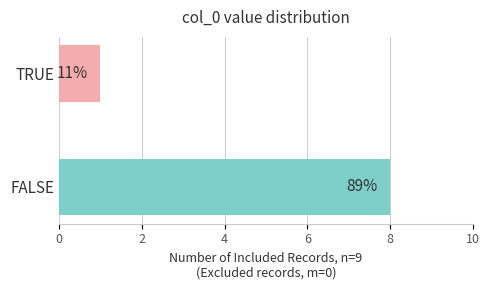

What is the sum of all values?

9